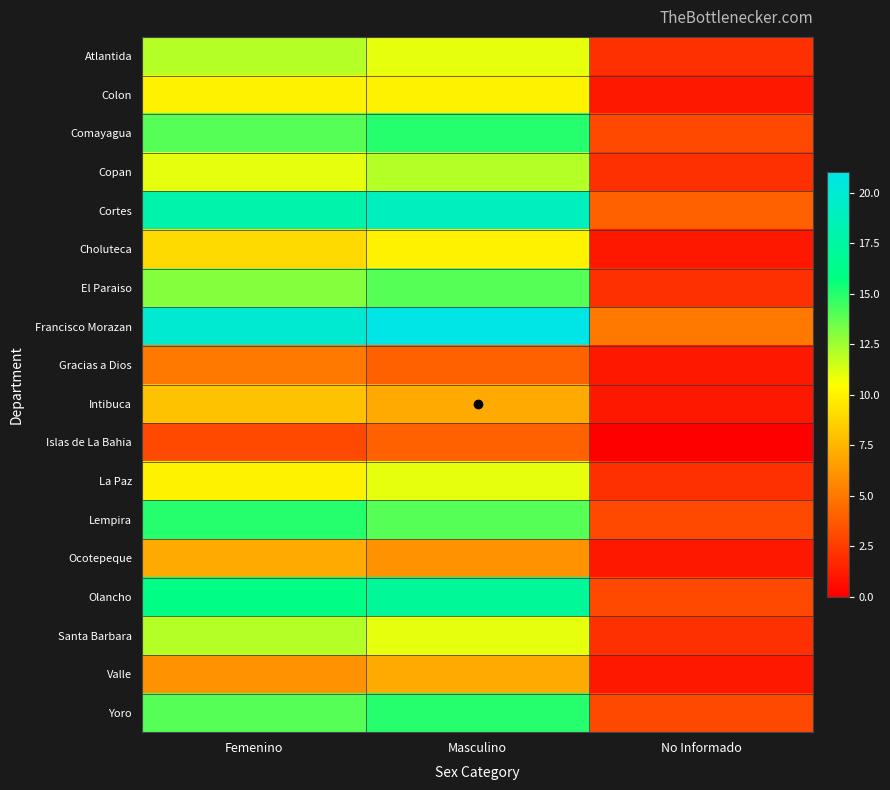

Which series has the largest range (max minus min)?

Francisco Morazan